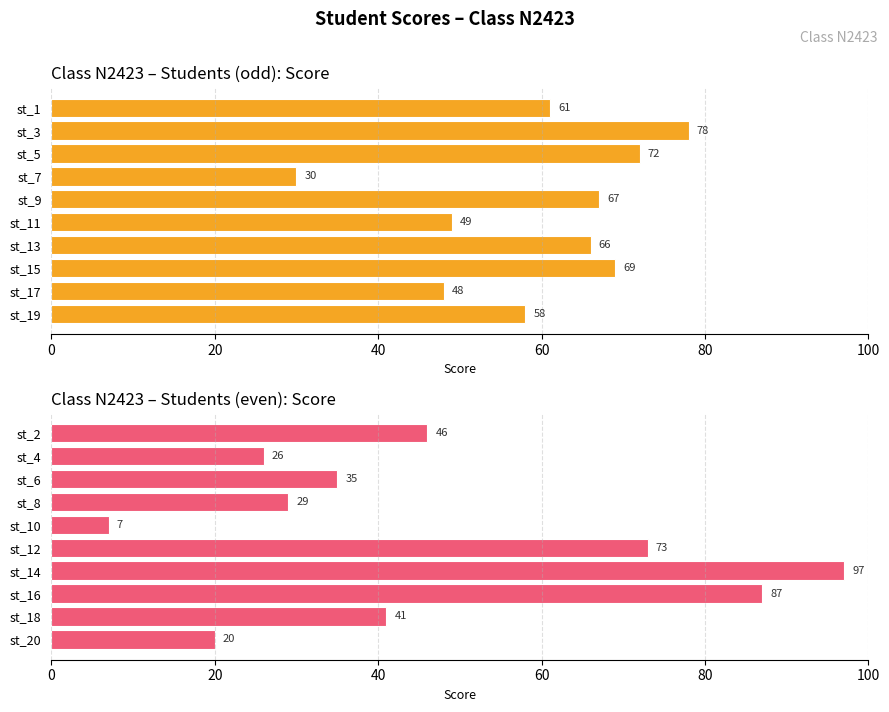

Count the number of categories in the chart.

10